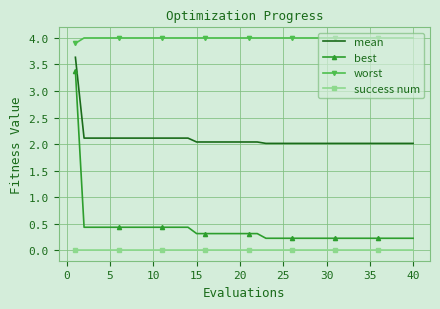

Which series has the largest range (max minus min)?

best